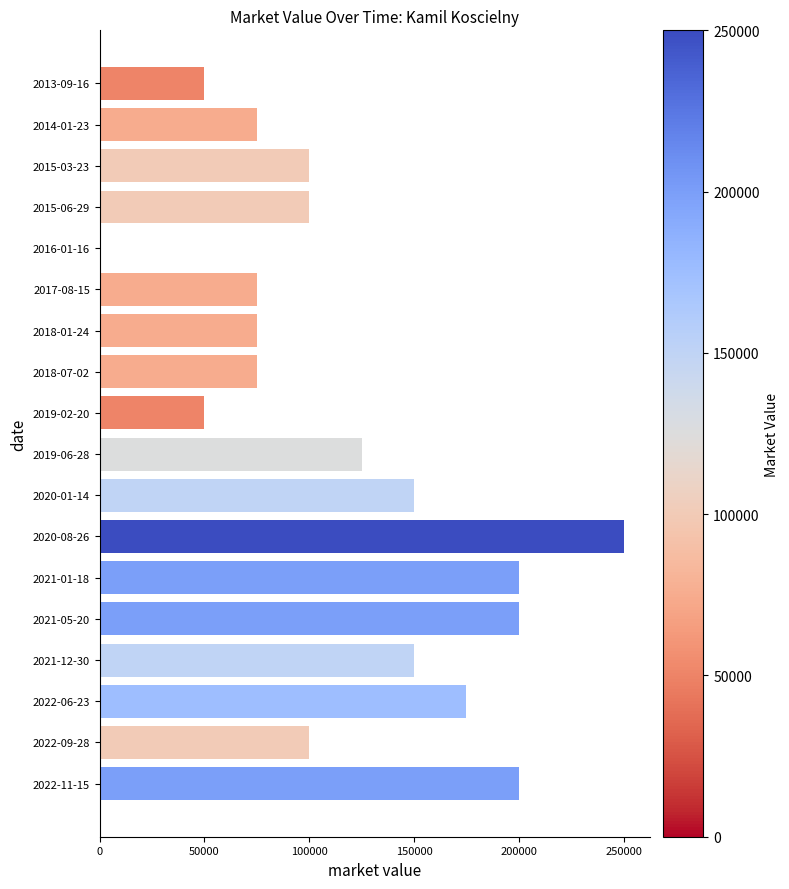

Reading top to bottom, what are all the values shown in this chart?

2013-09-16=50000	2014-01-23=75000	2015-03-23=100000	2015-06-29=100000	2016-01-16=0	2017-08-15=75000	2018-01-24=75000	2018-07-02=75000	2019-02-20=50000	2019-06-28=125000	2020-01-14=150000	2020-08-26=250000	2021-01-18=200000	2021-05-20=200000	2021-12-30=150000	2022-06-23=175000	2022-09-28=100000	2022-11-15=200000